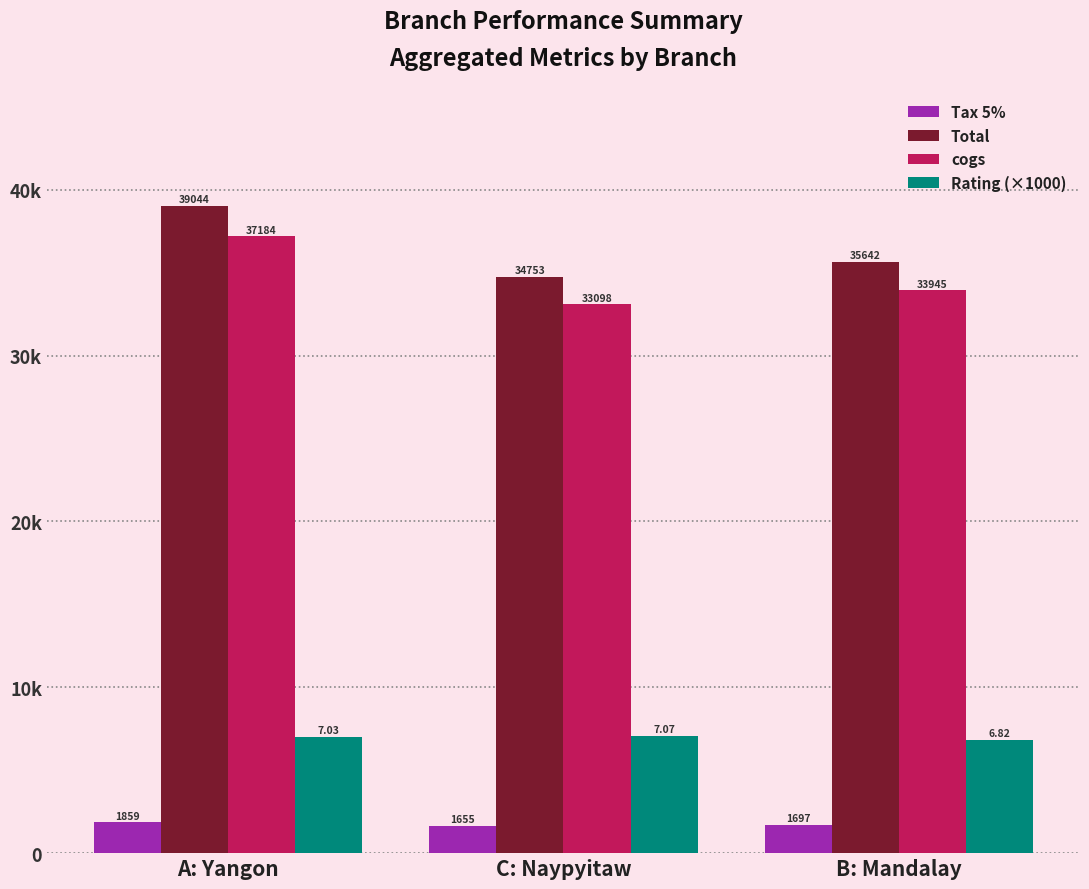

Are the bars horizontal?

No